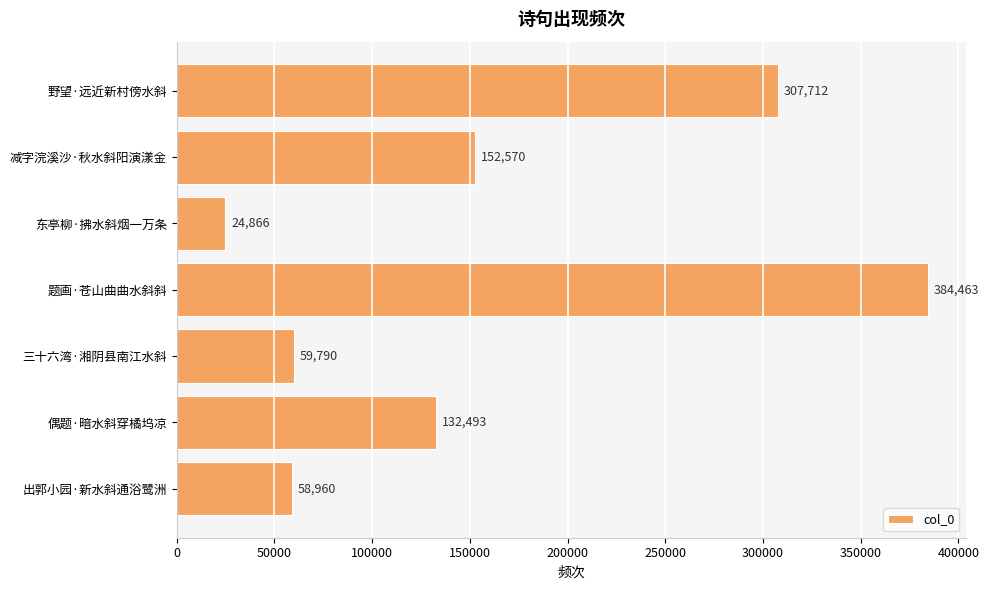

The value at 野望·远近新村傍水斜 is 463292. True or false?

False